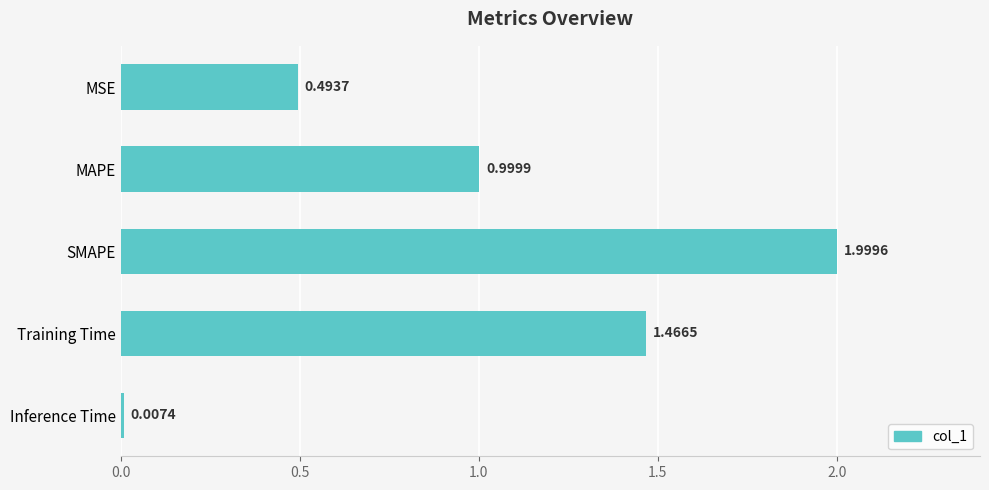

Between SMAPE and Inference Time, which is larger?

SMAPE